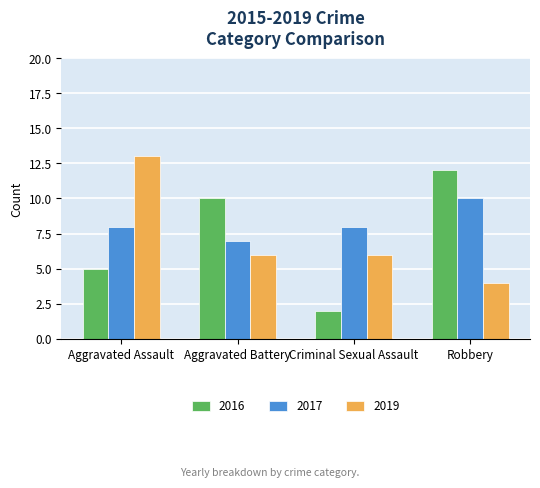

At how many categories does at least one series exceed 7?

4